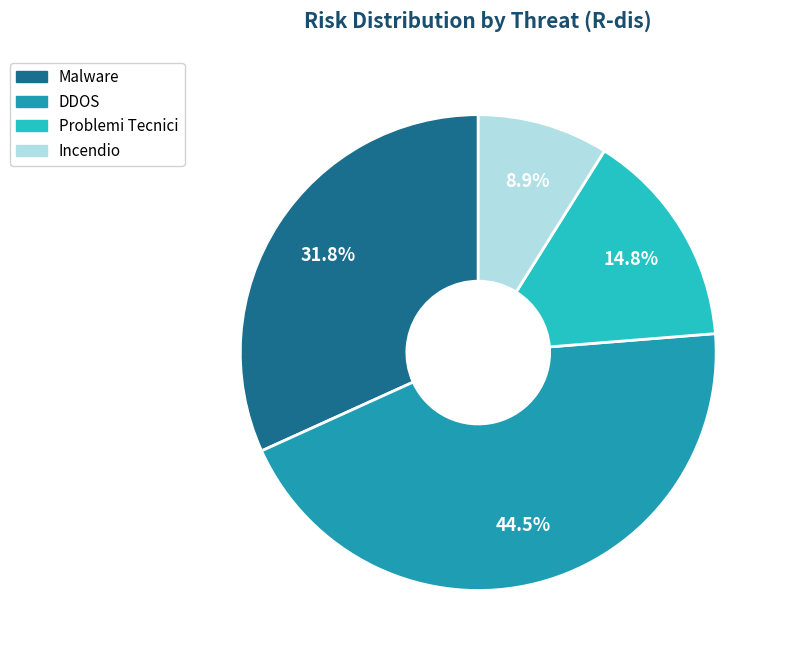

Is there any slice that represents more than half of the pie?

No